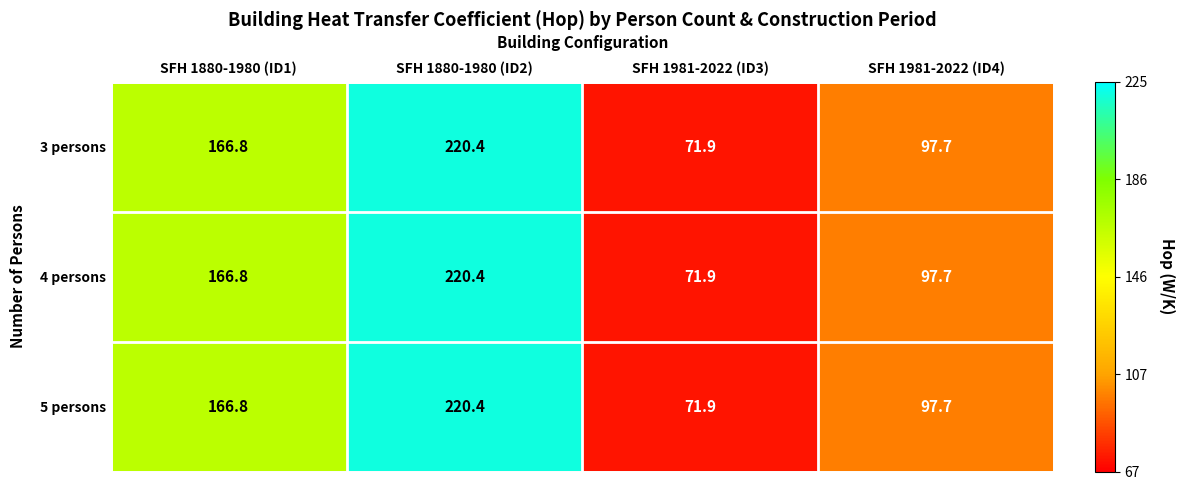

At which category is the sum across all series the highest?

SFH 1880-1980 (ID2)